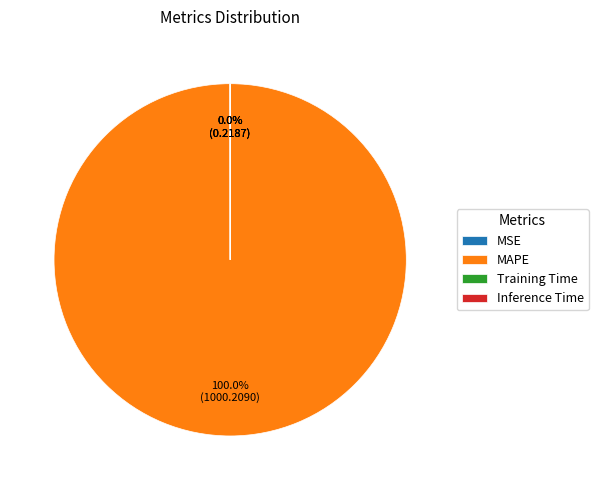

Does any single category account for the majority?

Yes